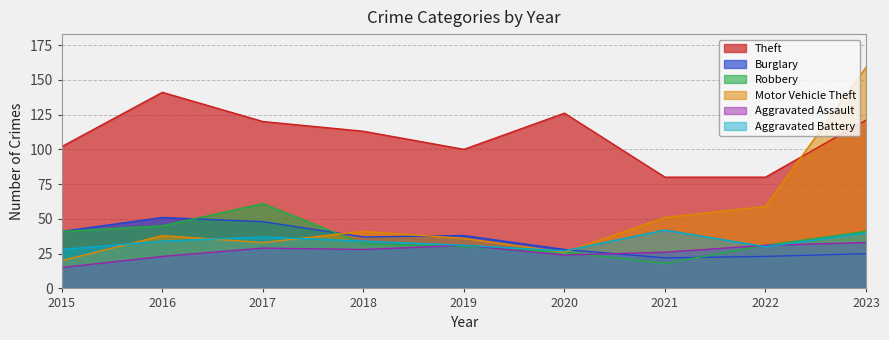

What are all the series names shown in the legend?

Theft, Burglary, Robbery, Motor Vehicle Theft, Aggravated Assault, Aggravated Battery